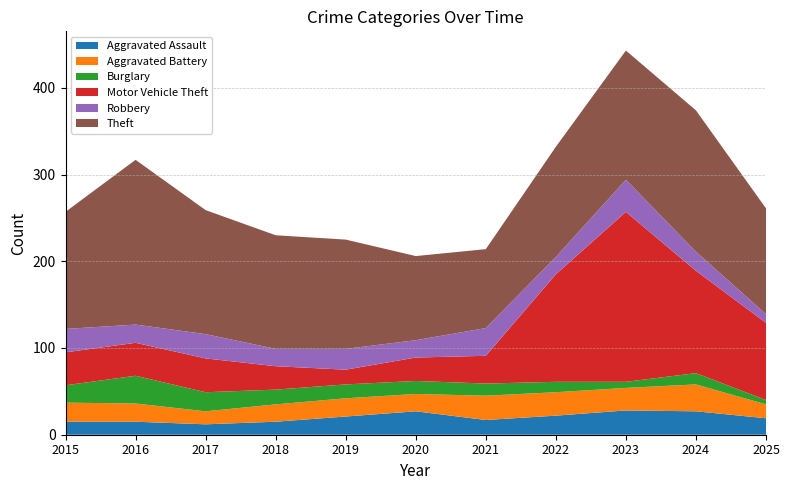

Reading left to right, list all the values displayed in this chart.

Aggravated Assault: 15	15	12	15	21	27	17	22	28	27	19
Aggravated Battery: 22	21	15	20	21	20	28	27	26	31	16
Burglary: 20	32	22	17	16	15	14	12	7	13	5
Motor Vehicle Theft: 38	38	39	27	17	27	32	124	196	118	89
Robbery: 27	21	28	20	24	20	32	20	37	22	10
Theft: 135	190	143	131	126	97	91	127	149	163	122